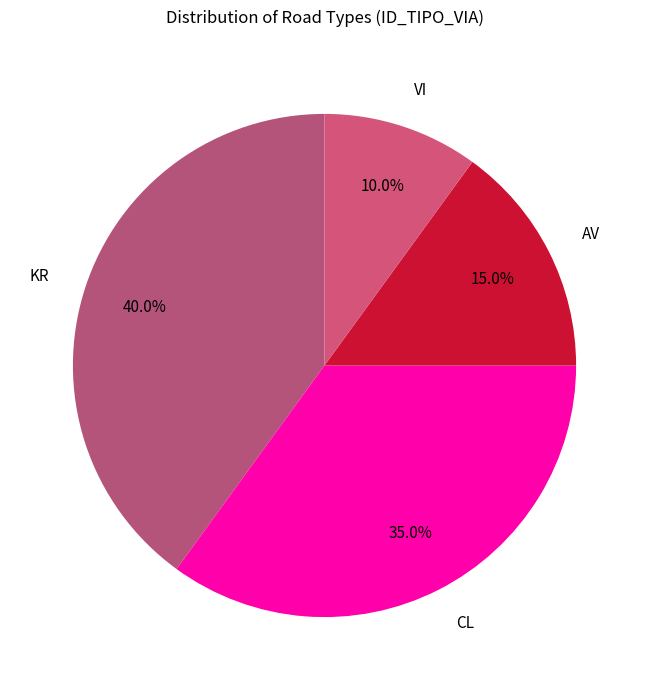

Count the number of slices in the pie.

4